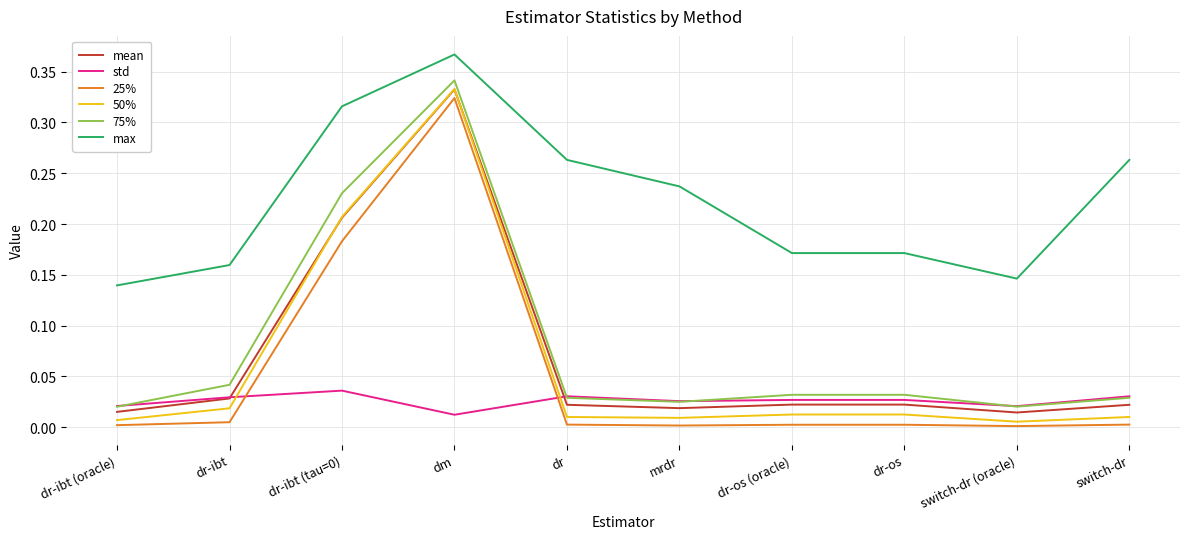

Which category has the highest value in the mean series?

dm